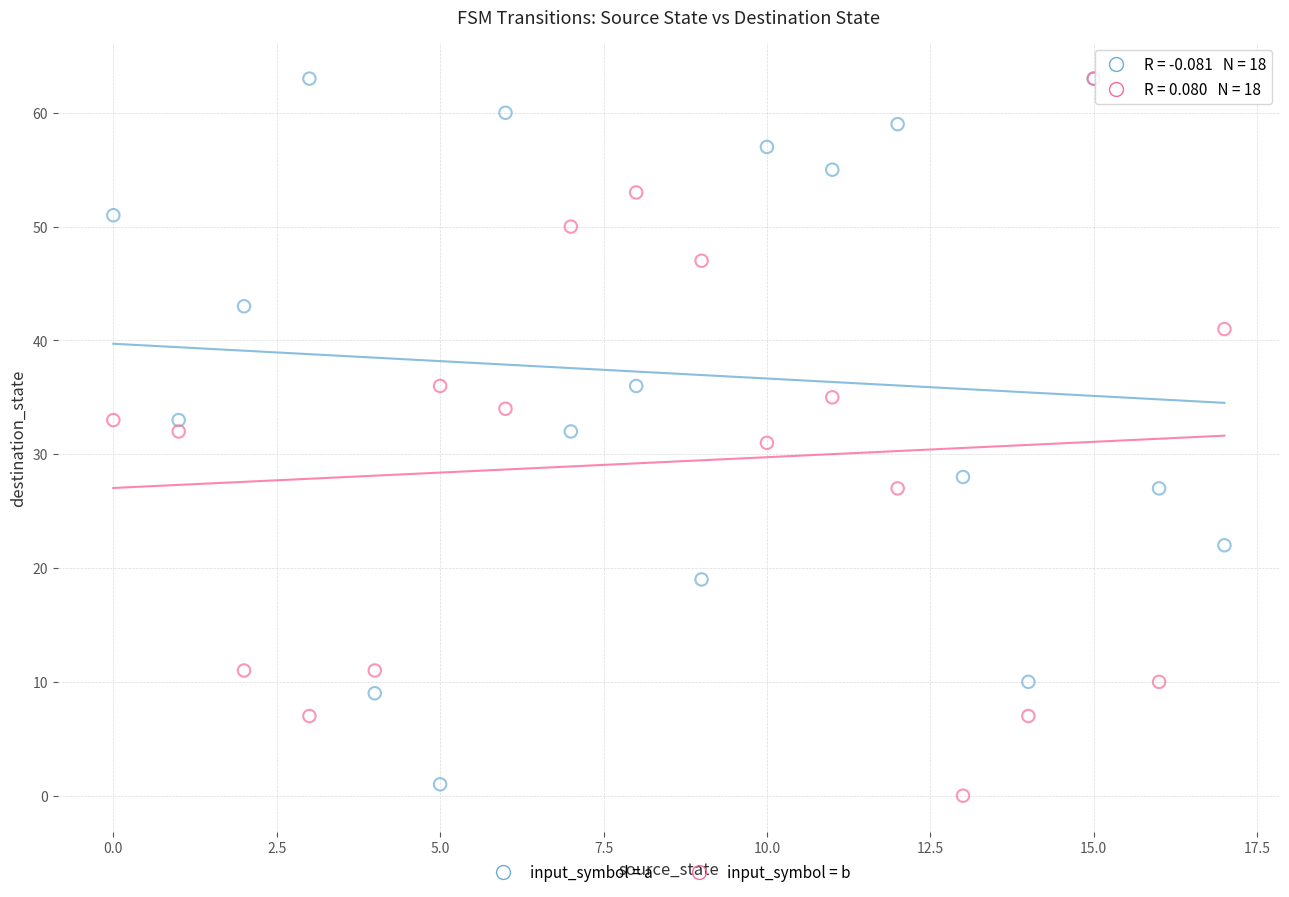

What are all the series names shown in the legend?

input_symbol = a, input_symbol = b